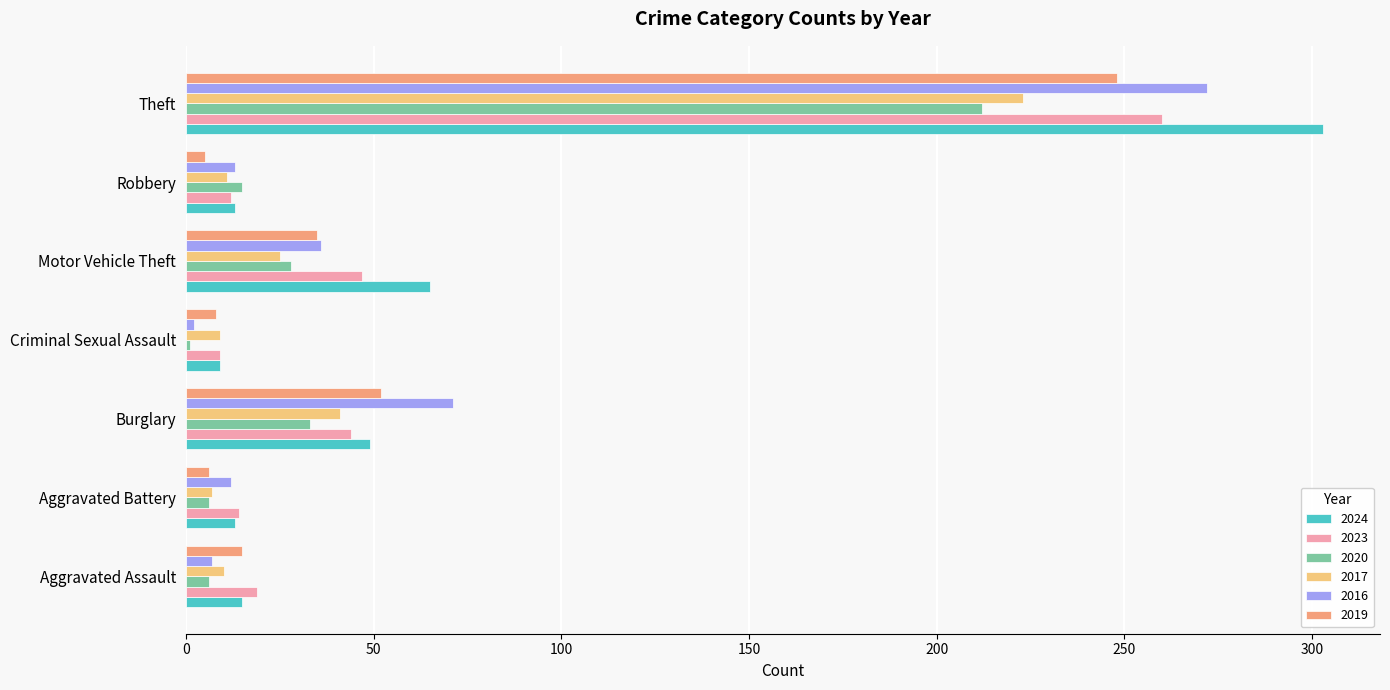

Where is 2023 nearest to the value 134?

Motor Vehicle Theft